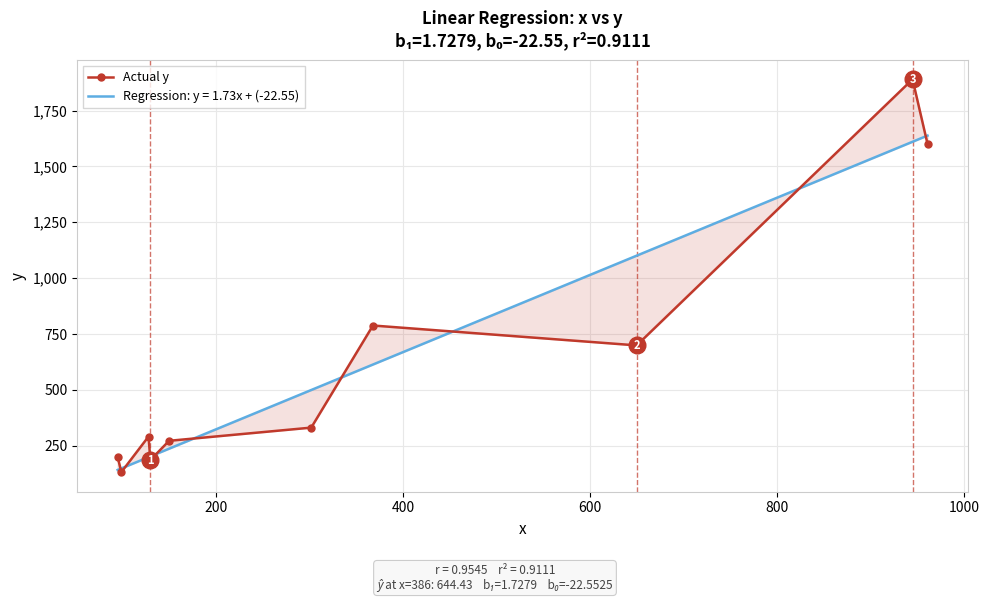

True or false: the data shows 125 at 0.

False